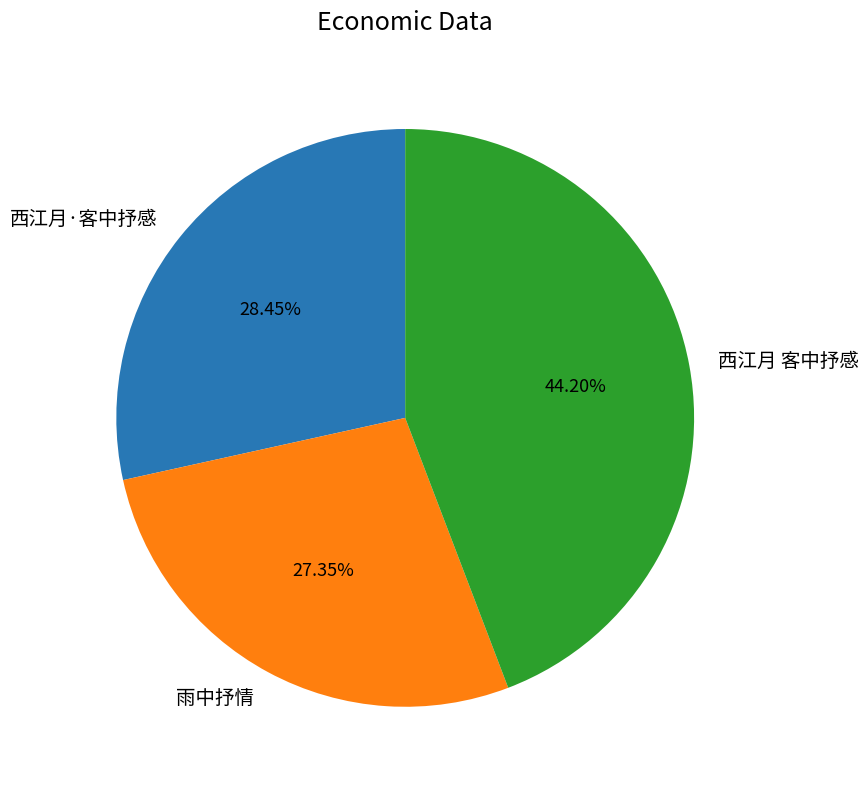

How many slices are in this pie chart?

3